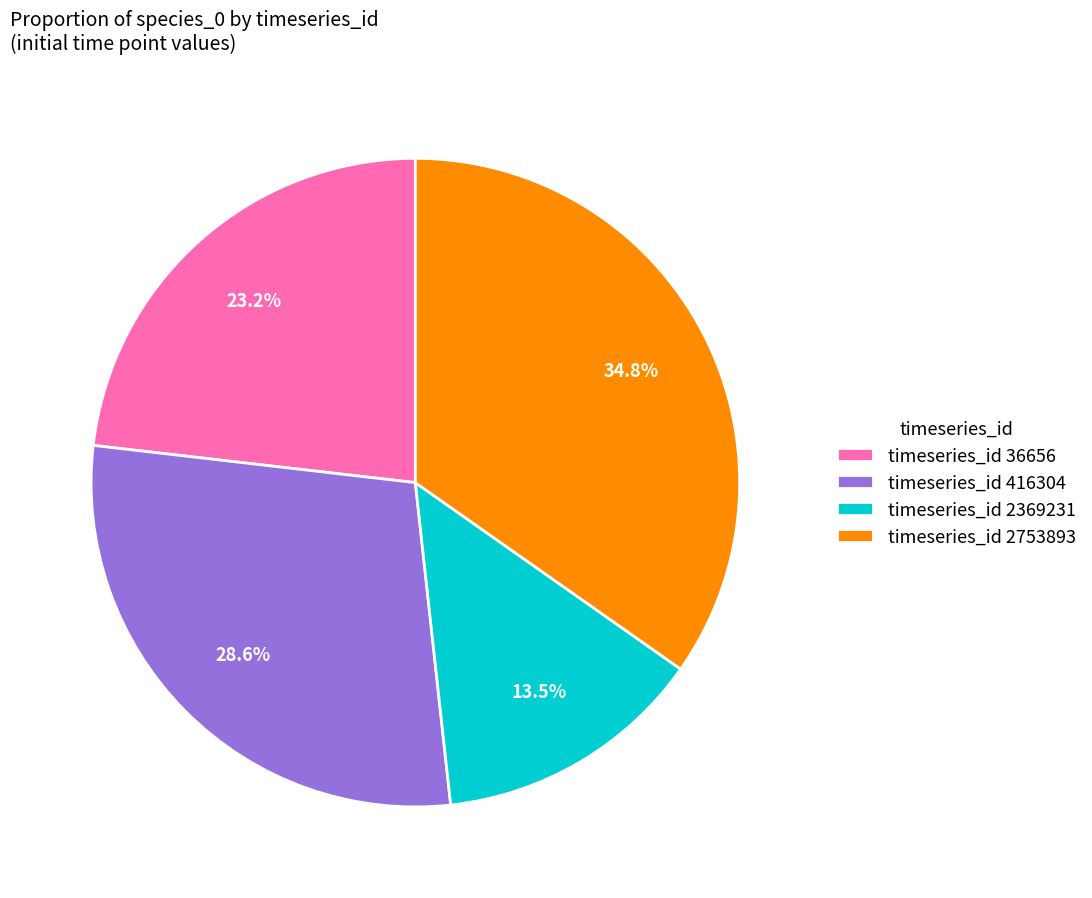

Combined, do timeseries_id 2369231 and timeseries_id 2753893 account for over 50%?

No